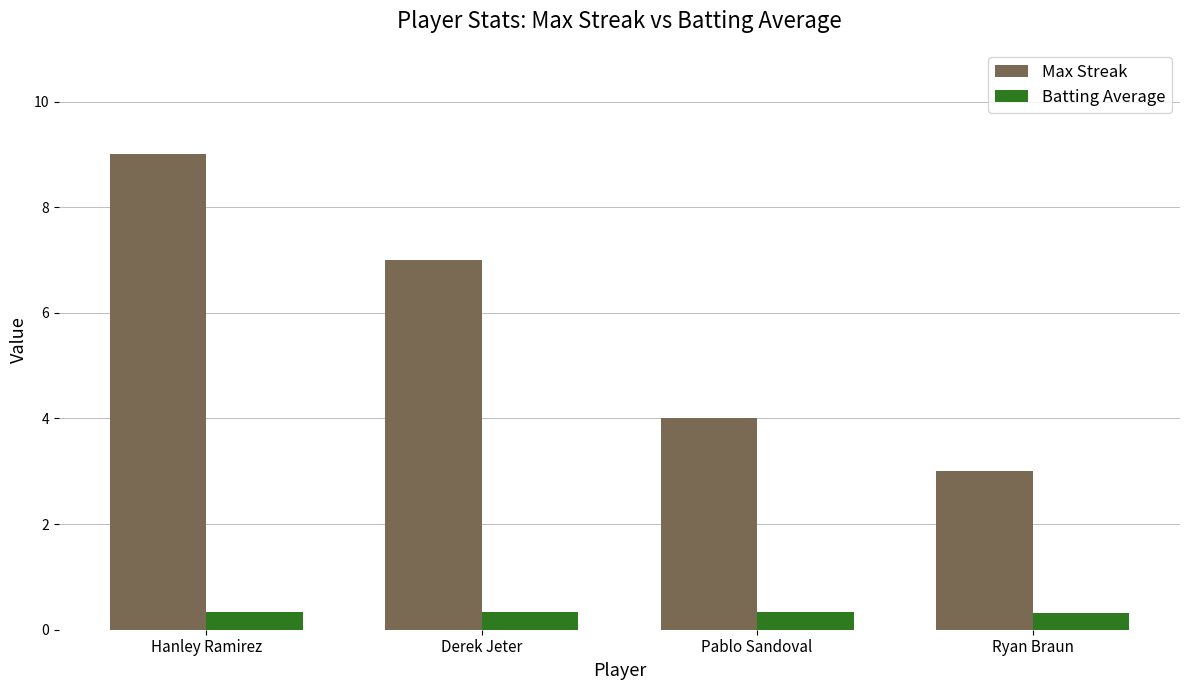

Reading left to right, extract all data points from this chart.

Max Streak: Hanley Ramirez=9.0	Derek Jeter=7.0	Pablo Sandoval=4.0	Ryan Braun=3.0
Batting Average: Hanley Ramirez=0.3	Derek Jeter=0.3	Pablo Sandoval=0.3	Ryan Braun=0.3